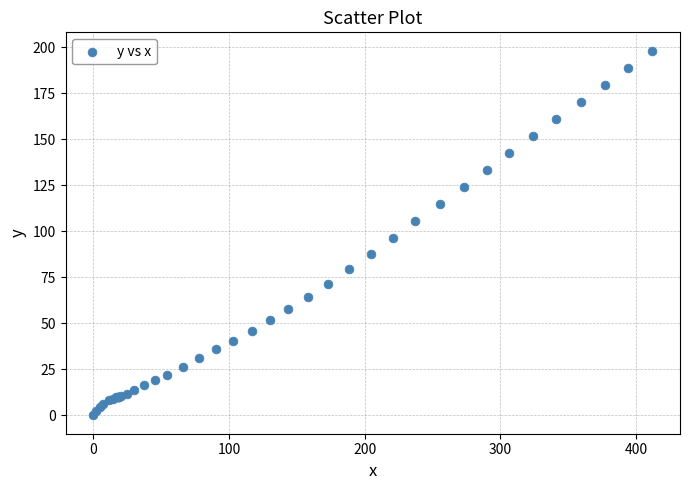

What Y value in the scatter plot is closest to 99?

96.4